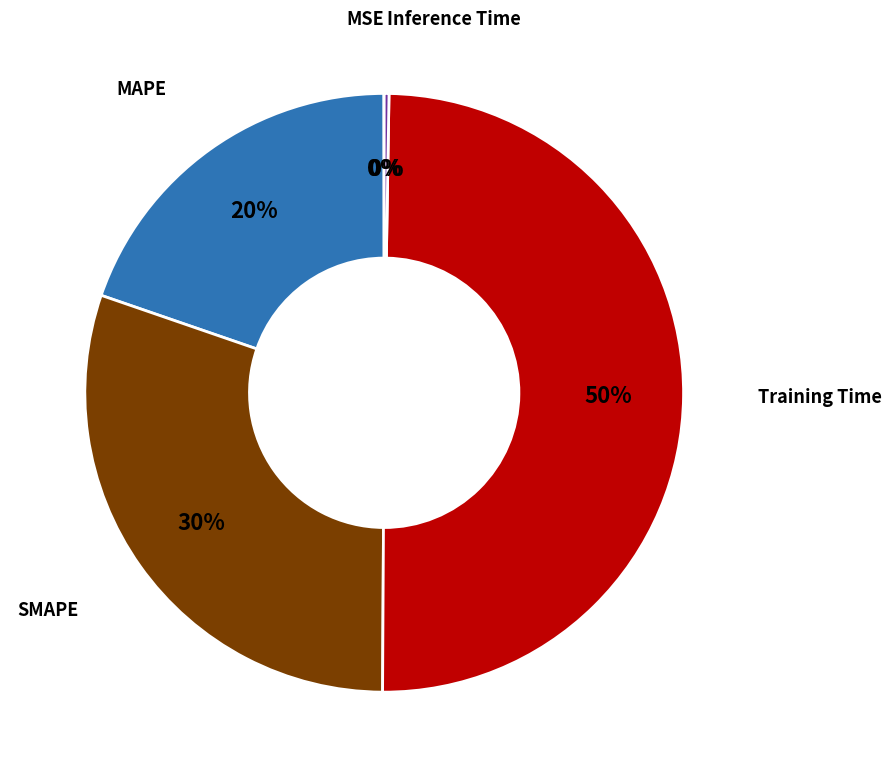

To the nearest percent, what is the average slice percentage?

20%